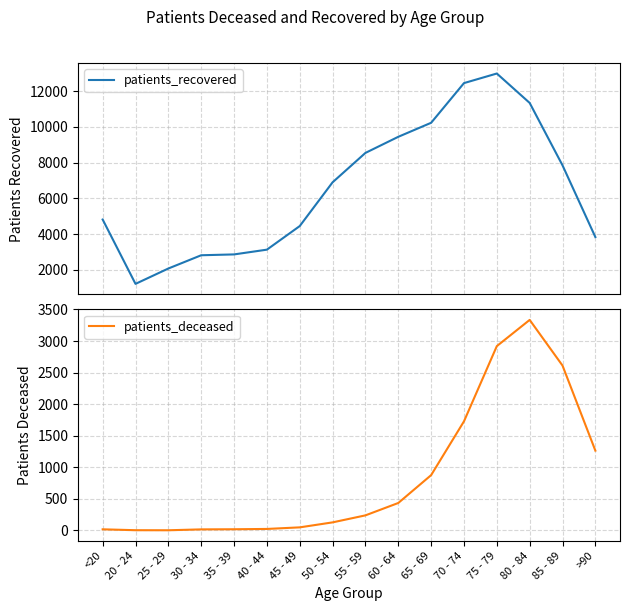

What is the smallest value displayed?

3